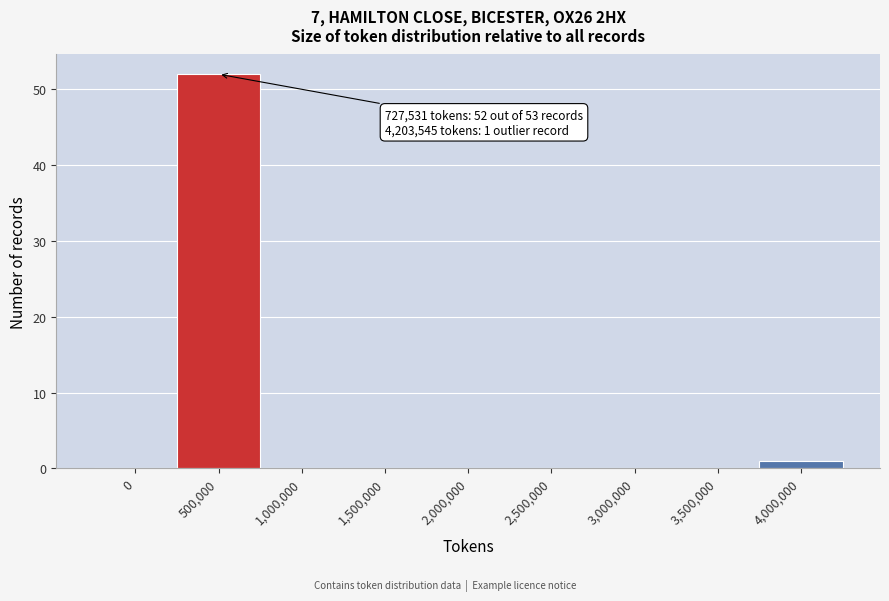

Reading left to right, transcribe all the data shown in this chart.

0=0	500,000=52	1,000,000=0	1,500,000=0	2,000,000=0	2,500,000=0	3,000,000=0	3,500,000=0	4,000,000=1